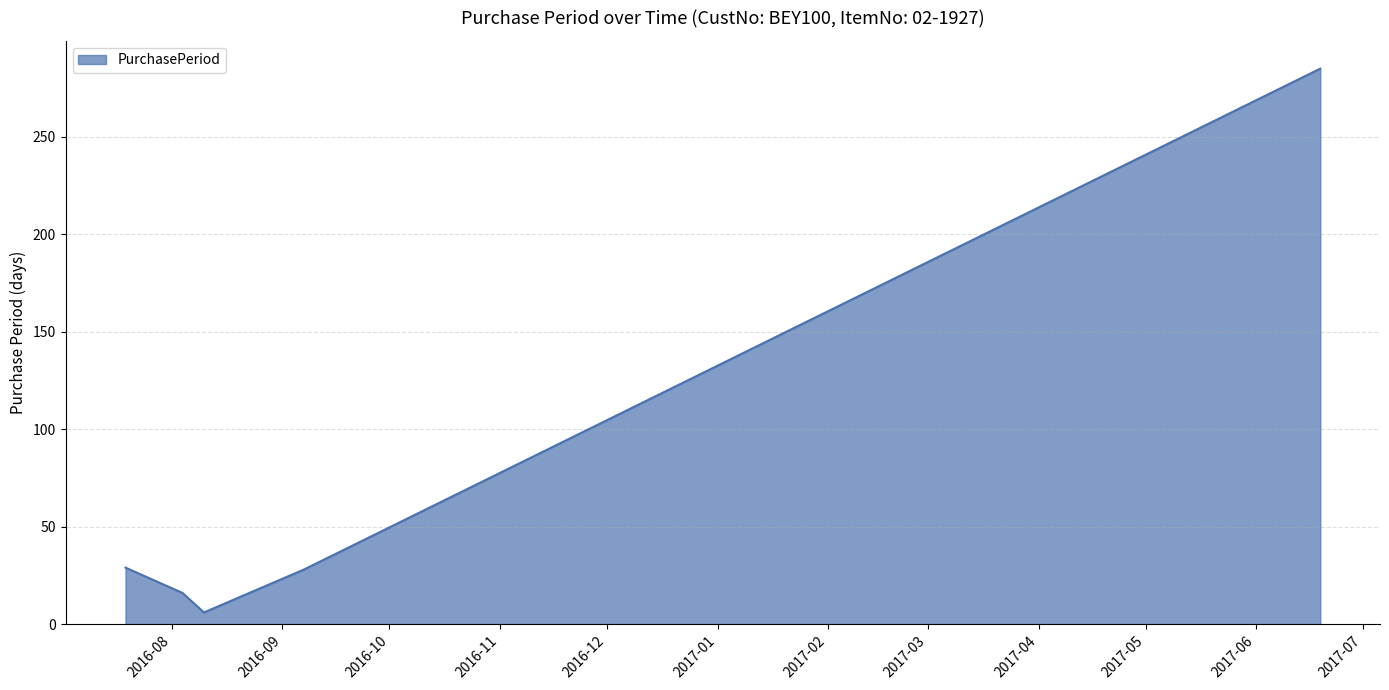

How many lines are shown in the chart?

1